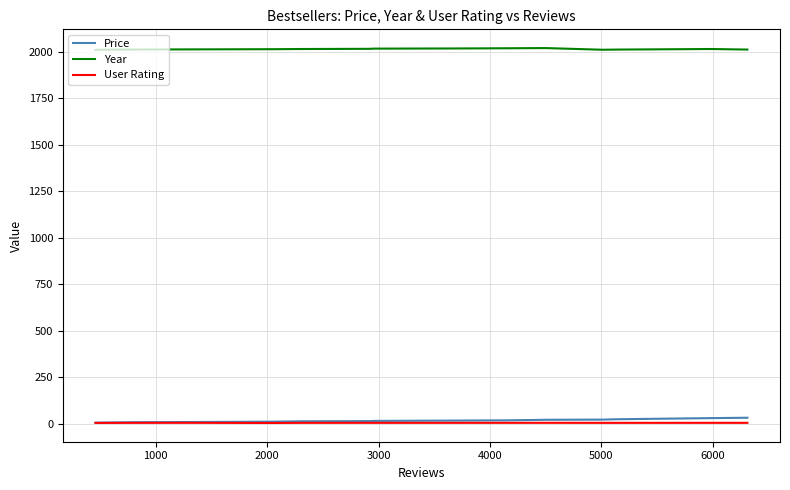

List the series in order of their peak value, lowest first.

User Rating, Price, Year